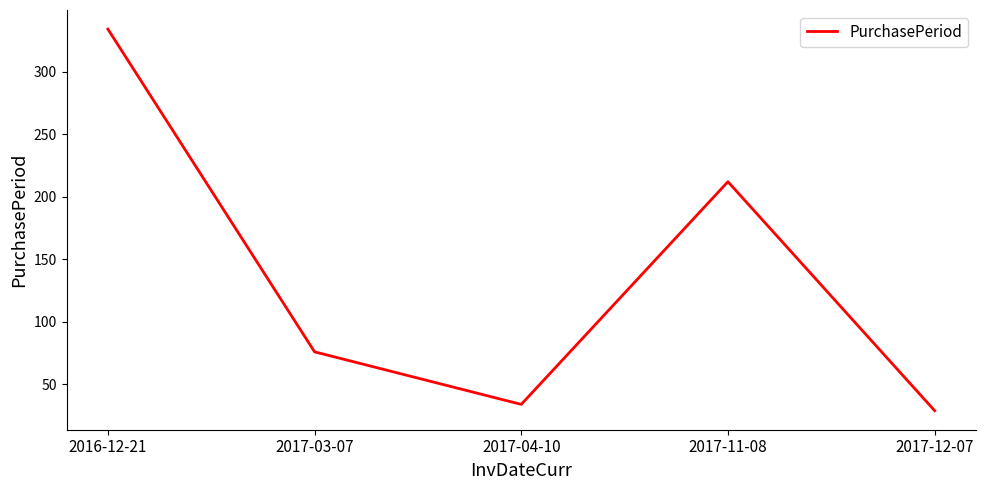

Which label corresponds to the smallest value in the chart?

2017-12-07